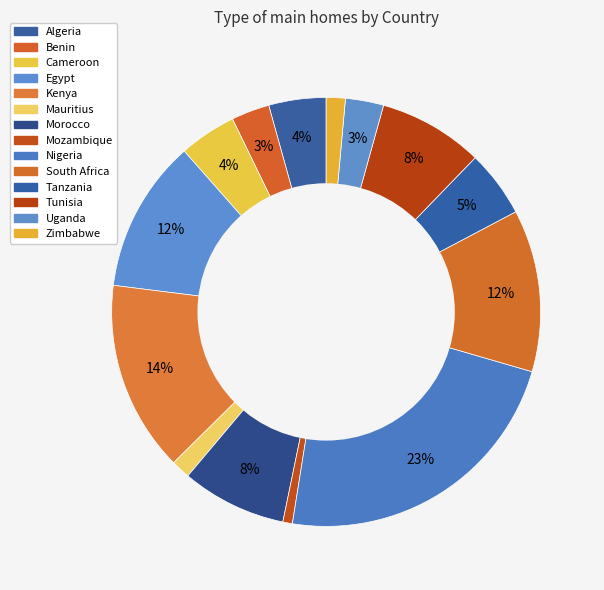

Which slice is the largest?

Nigeria